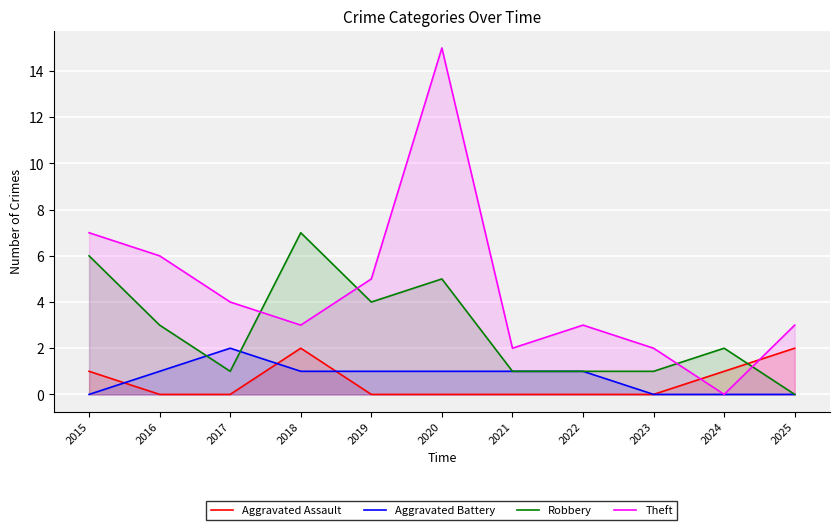

At which label is Theft closest to 7?

2015